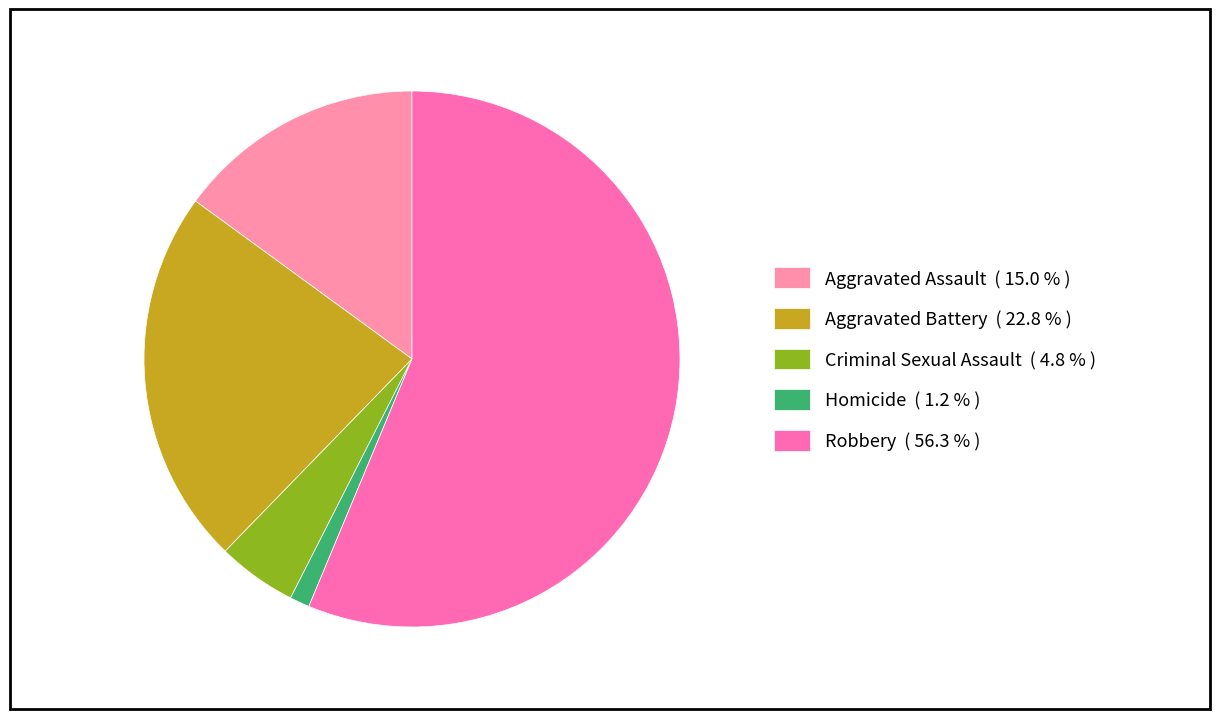

How many slices are in this pie chart?

5